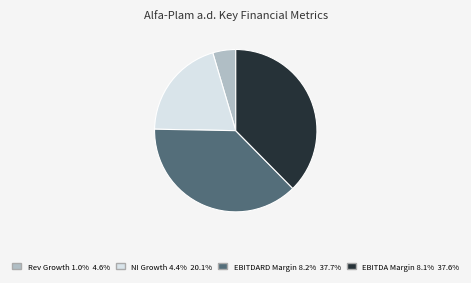

Is there a majority slice in this chart?

No